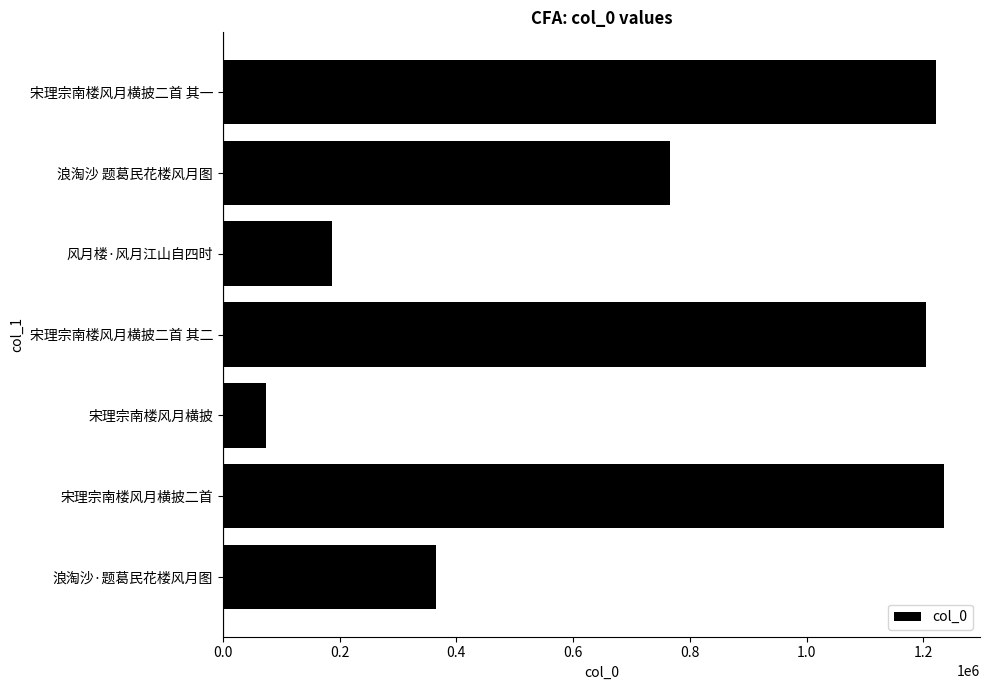

Approximately how many times larger is the value at 宋理宗南楼风月横披二首 compared to 宋理宗南楼风月横披二首 其二?

1.0